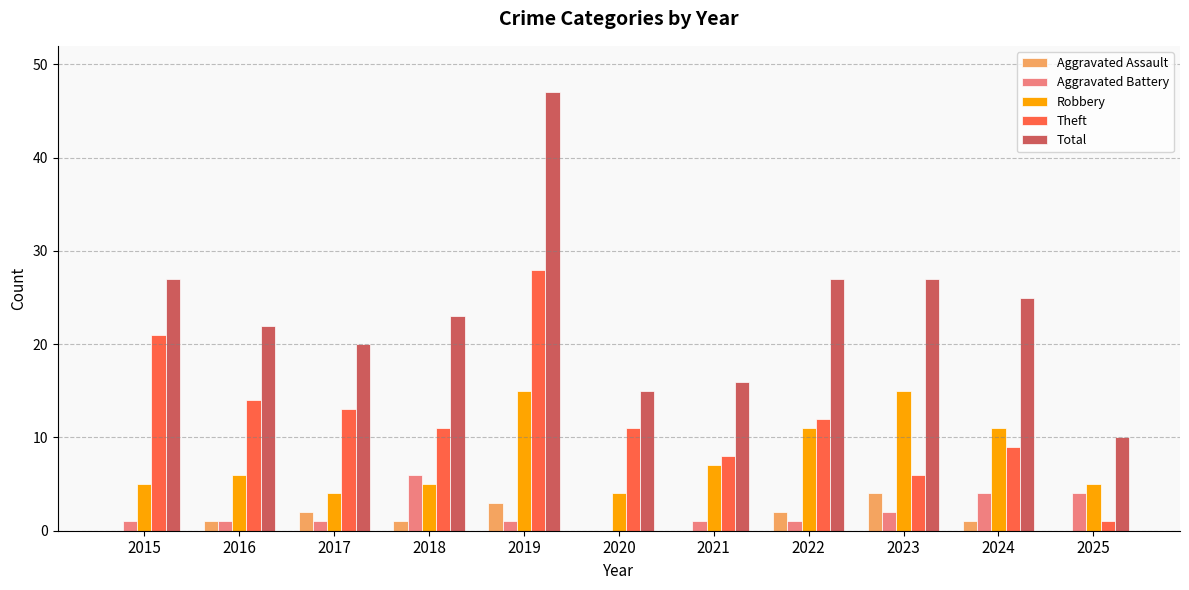

Reading left to right, transcribe all the data shown in this chart.

Aggravated Assault: 2015=0	2016=1	2017=2	2018=1	2019=3	2020=0	2021=0	2022=2	2023=4	2024=1	2025=0
Aggravated Battery: 2015=1	2016=1	2017=1	2018=6	2019=1	2020=0	2021=1	2022=1	2023=2	2024=4	2025=4
Robbery: 2015=5	2016=6	2017=4	2018=5	2019=15	2020=4	2021=7	2022=11	2023=15	2024=11	2025=5
Theft: 2015=21	2016=14	2017=13	2018=11	2019=28	2020=11	2021=8	2022=12	2023=6	2024=9	2025=1
Total: 2015=27	2016=22	2017=20	2018=23	2019=47	2020=15	2021=16	2022=27	2023=27	2024=25	2025=10